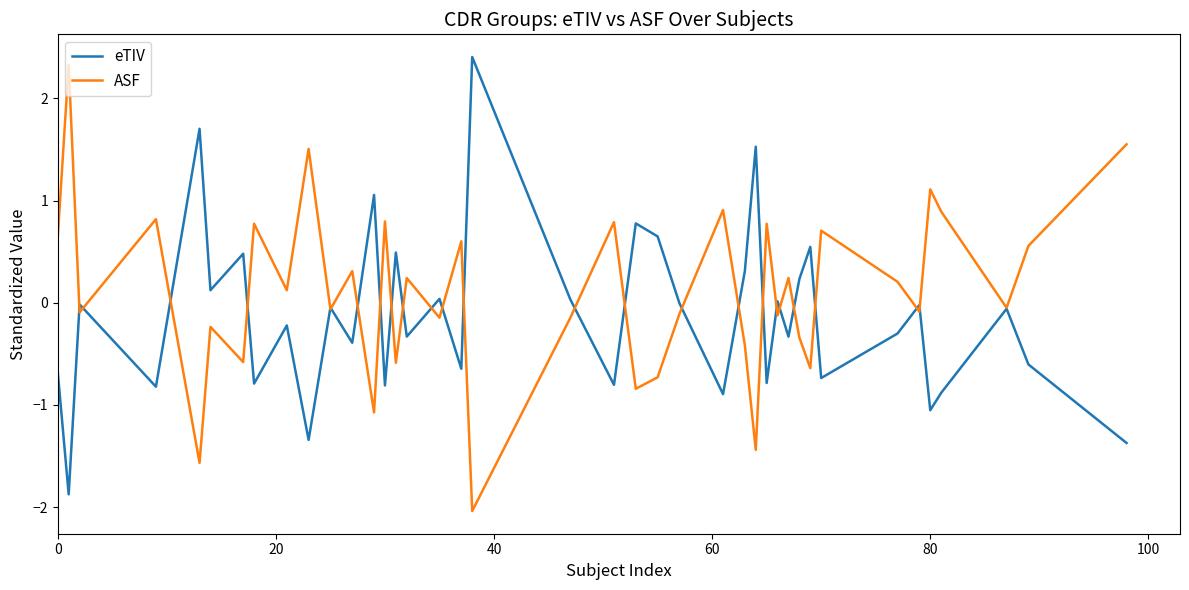

In ASF, how many points are lower than both neighbors (excluding endpoints)?

15